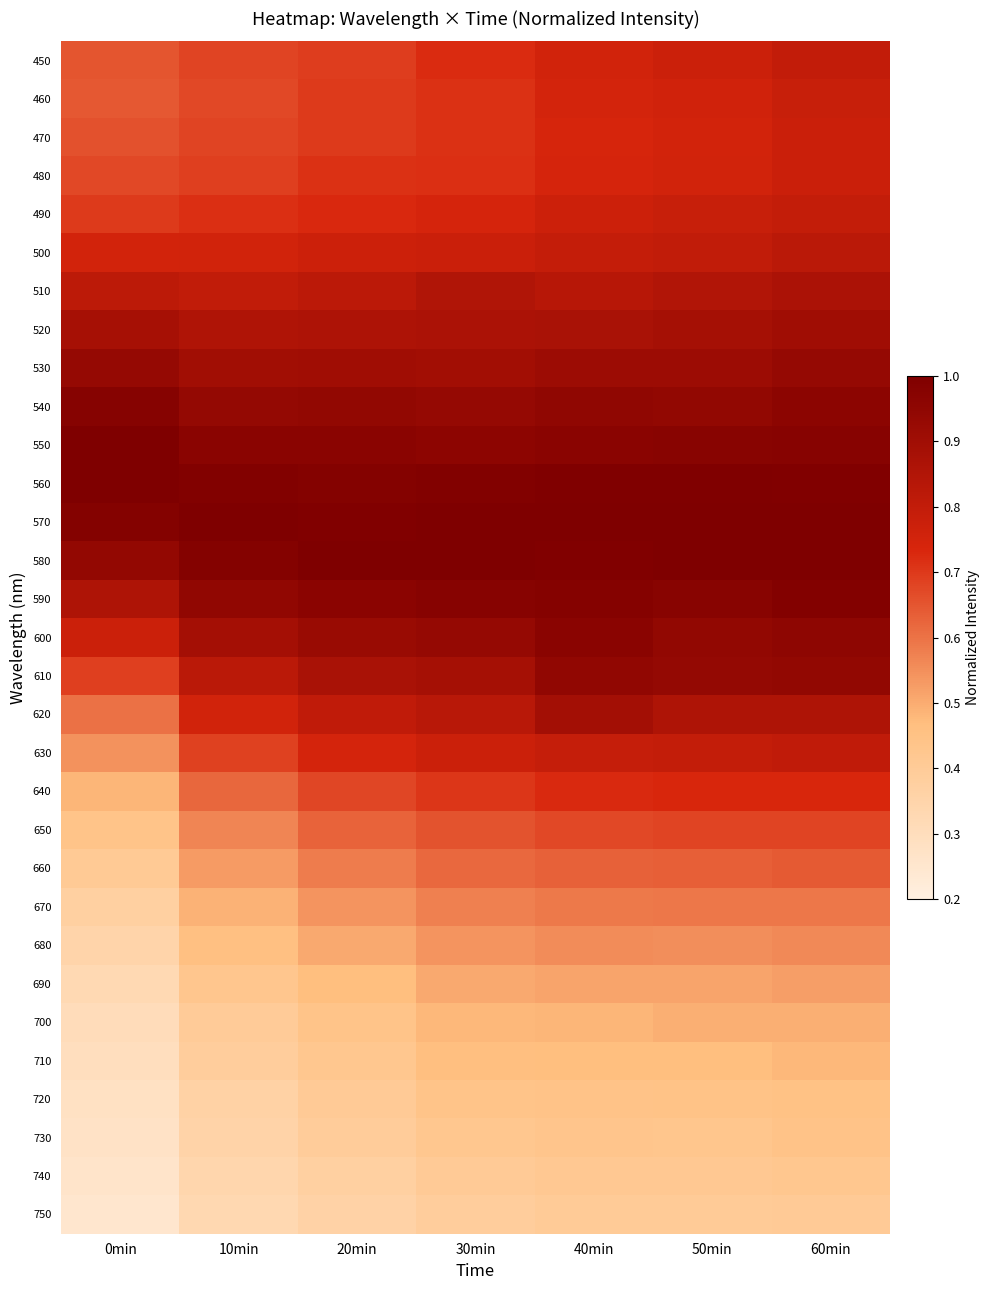

At how many categories does at least one series exceed 0?

7